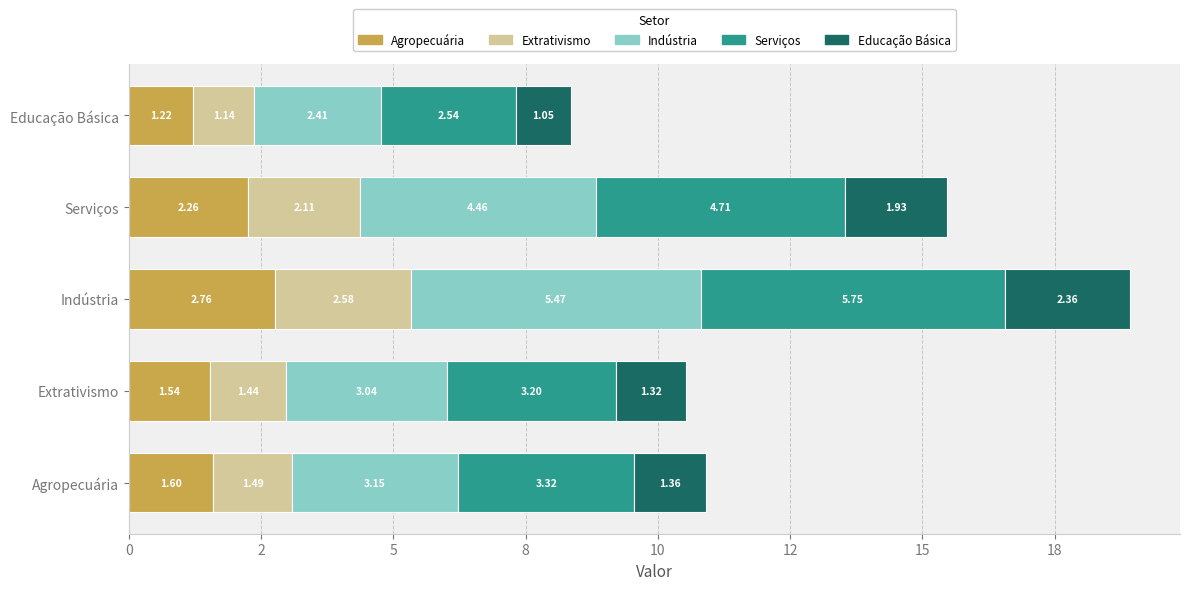

Which series has the largest total across all categories?

Serviços